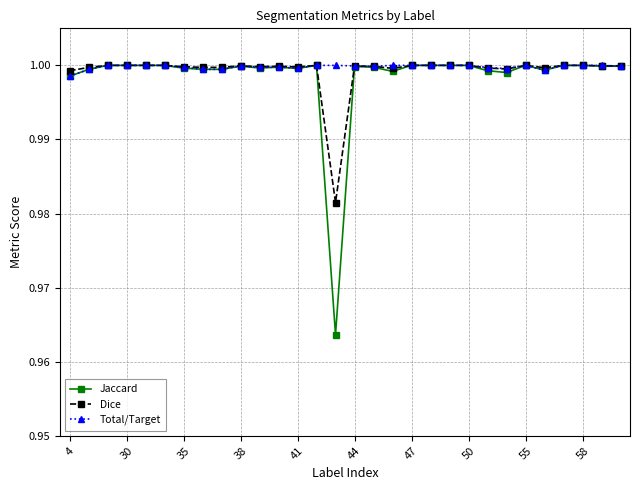

Which series has the largest range (max minus min)?

Jaccard